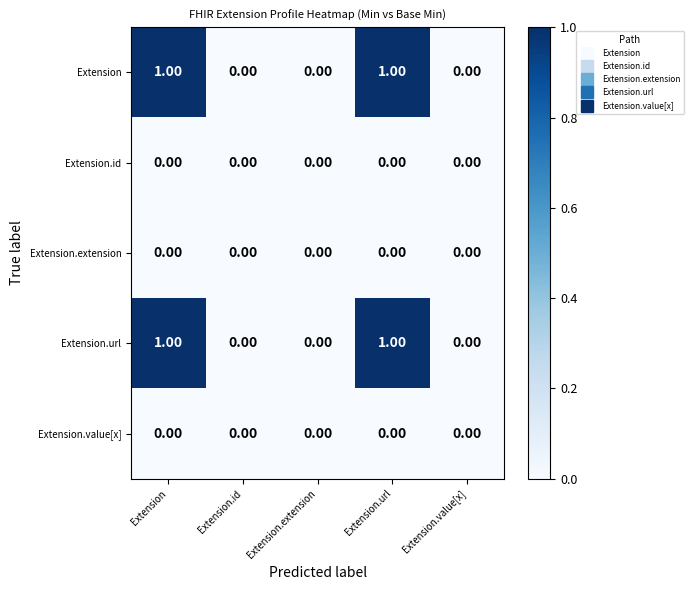

Which series has the largest total across all categories?

Extension